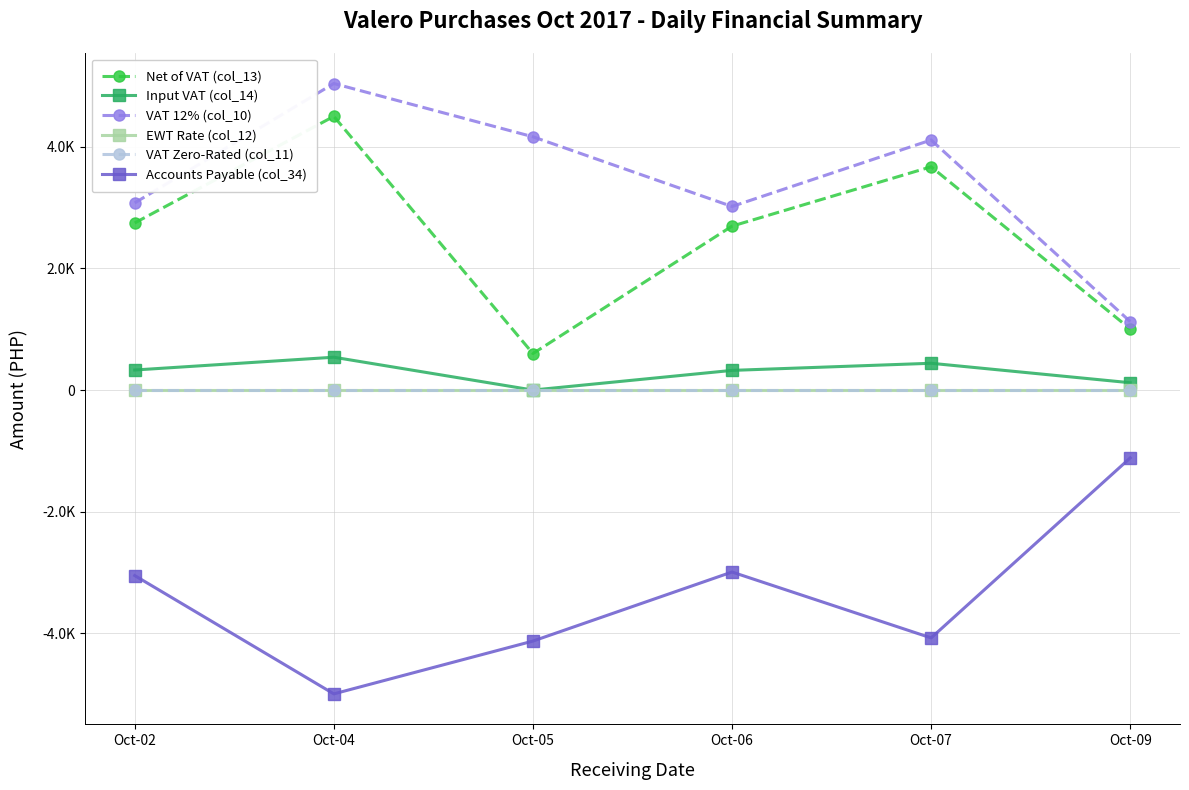

What is the spread (max minus min) of values at Oct-04?

10031.0